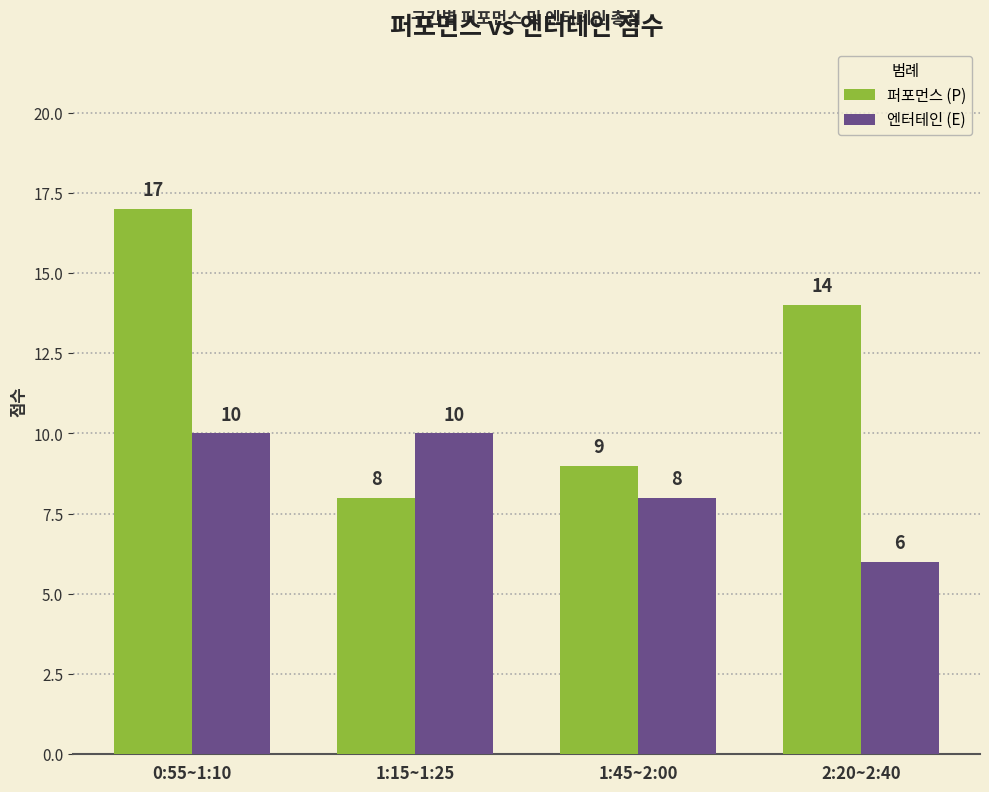

Rank the series by their maximum value, from highest to lowest.

퍼포먼스 (P), 엔터테인 (E)